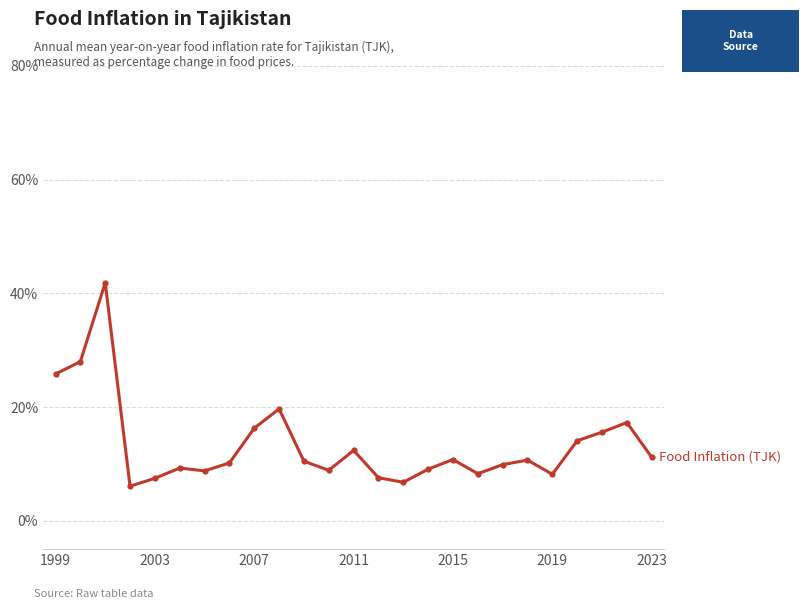

What is the difference between the maximum and minimum values?

35.8